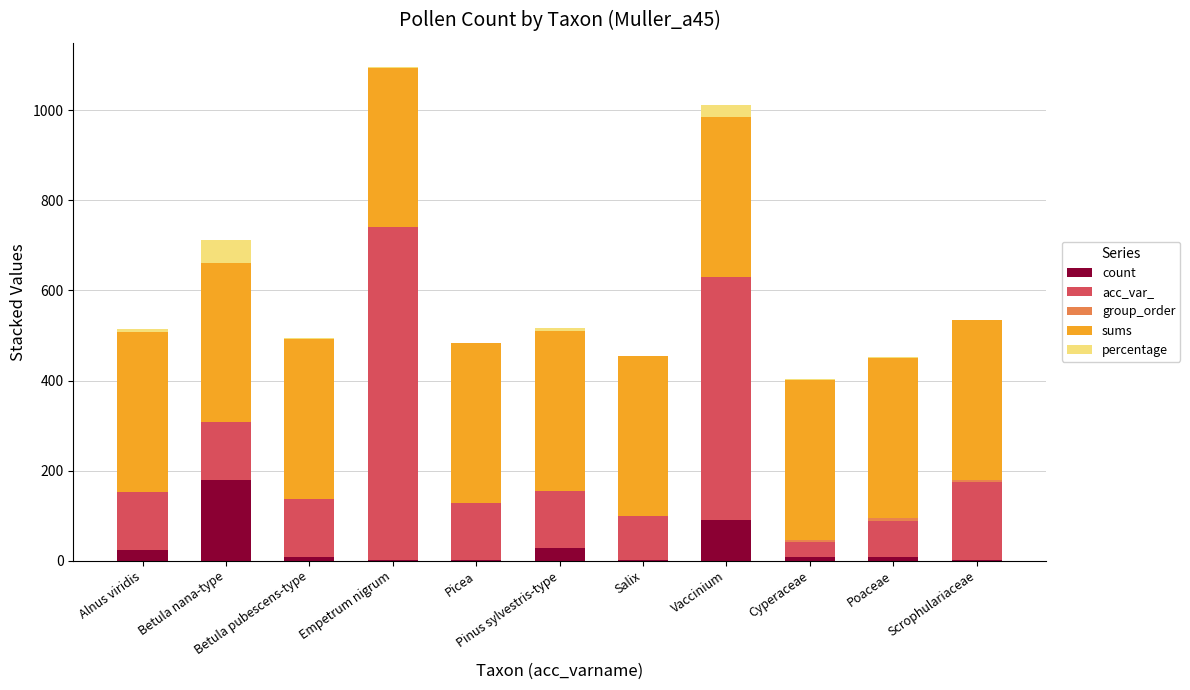

What is the highest value of the count series?

180.0